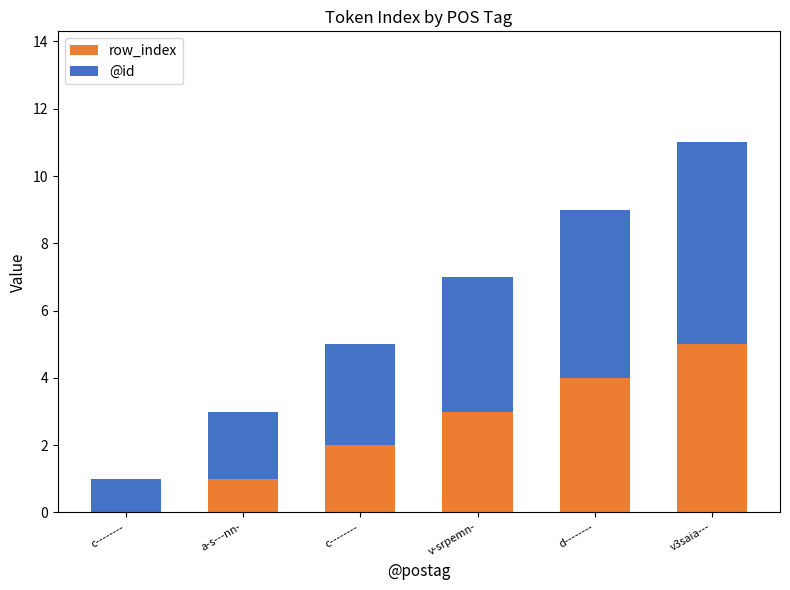

List the series in order of their overall mean, highest first.

@id, row_index